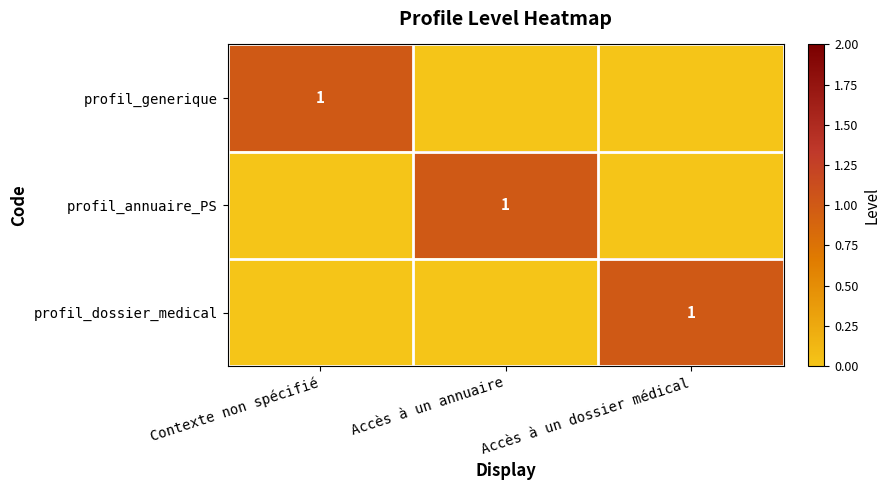

True or false: profil_annuaire_PS has a value of 1 at Accès à un annuaire.

True